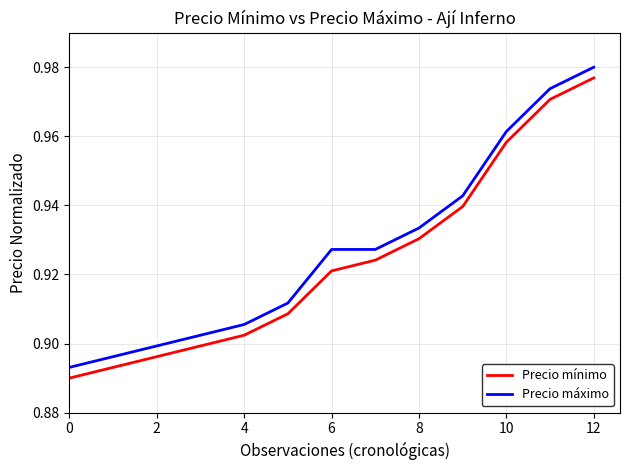

What is the difference between the second highest and minimum values in the Precio mínimo series?

0.1